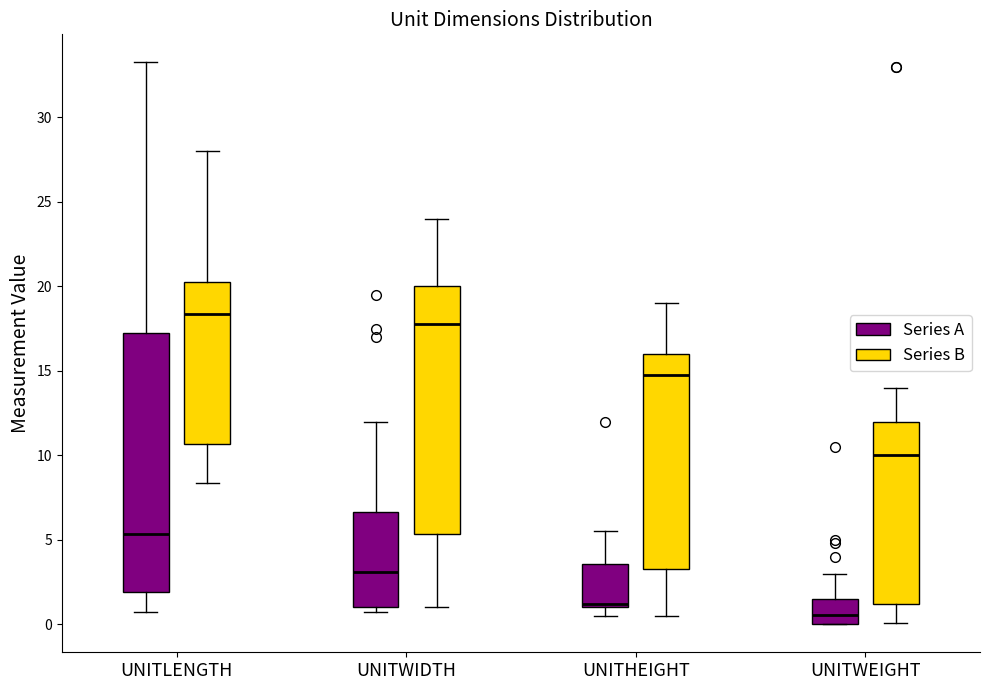

Where does the upper whisker of the box for UNITWIDTH (Series A) end on the y-axis? The values are not printed on the chart, so give them approximately, as read against the axis.

12.0